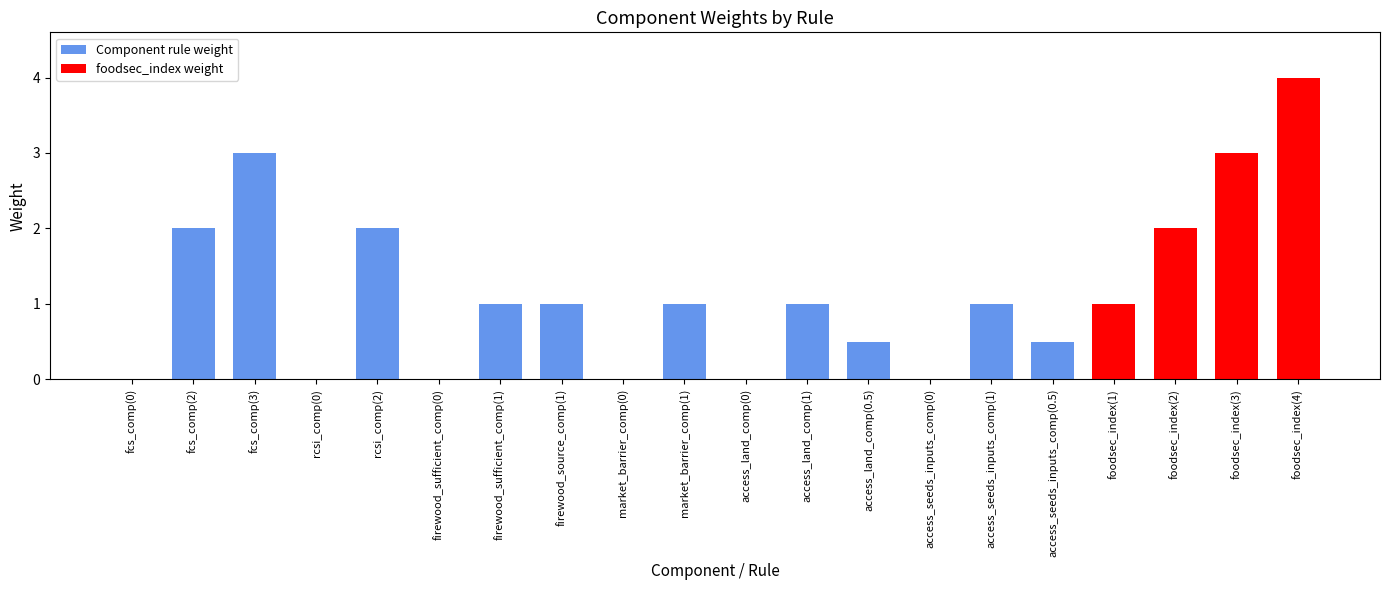

At which category does the chart reach its peak across all series?

foodsec_index(4)